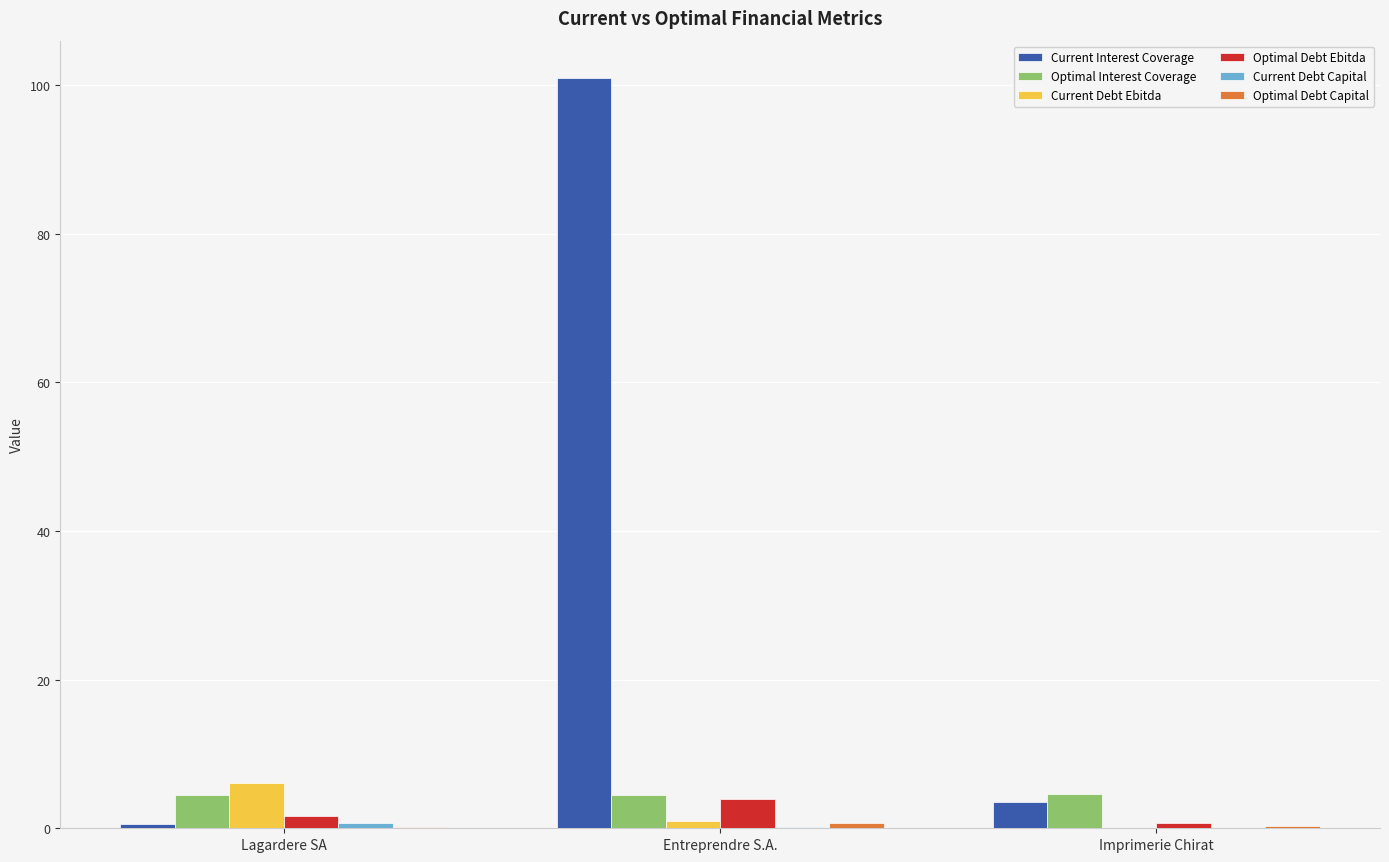

The value of Optimal Debt Ebitda at Entreprendre S.A. is 4.0. True or false?

True